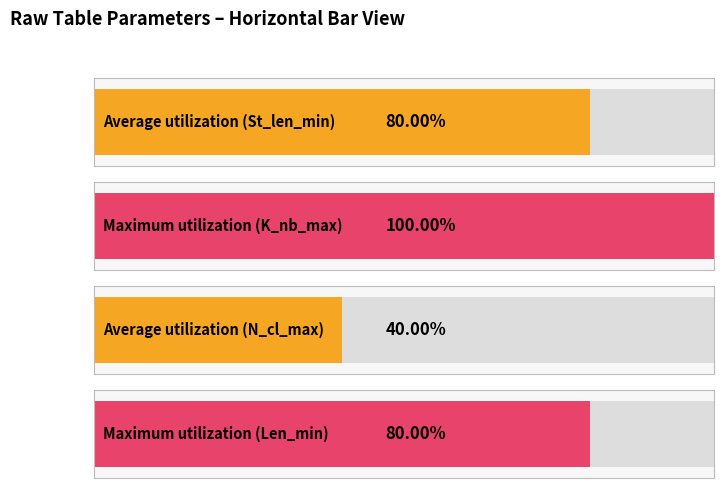

Does the chart contain any negative values?

No